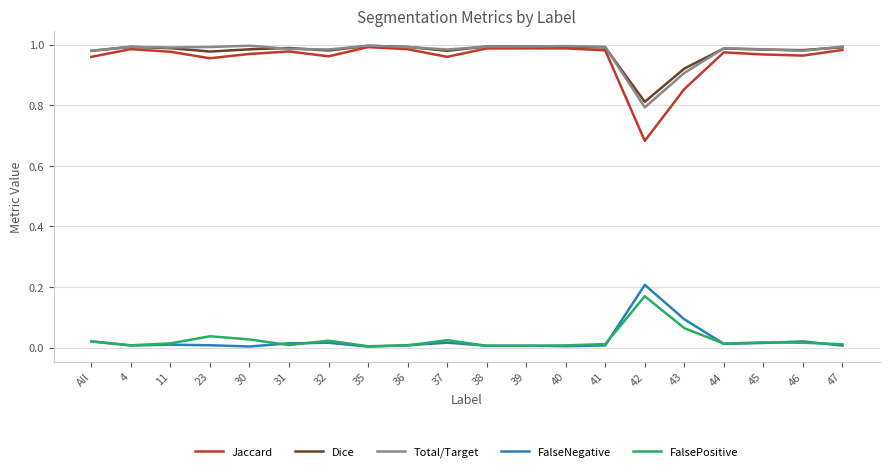

Is the value of FalseNegative at 31 greater than the value of Jaccard at 36?

No